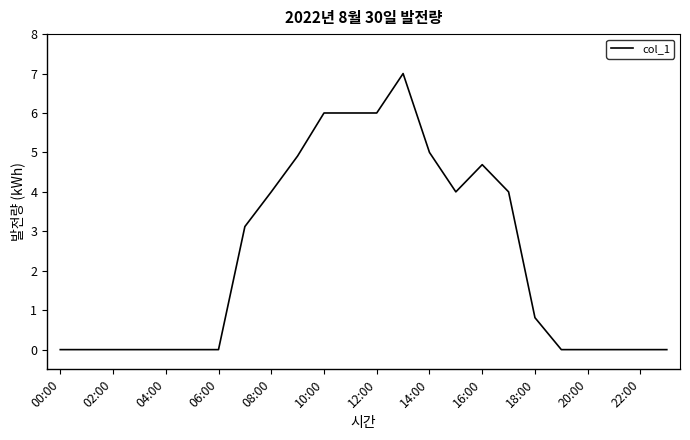

What is the difference between the maximum and minimum values?

7.0